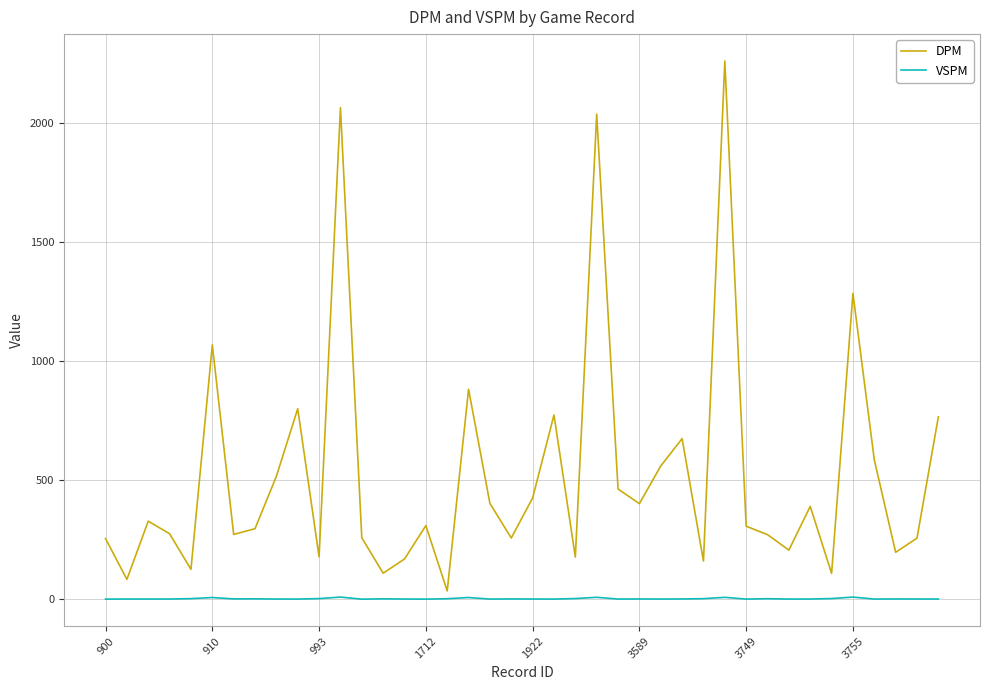

Which series has the largest total across all categories?

DPM